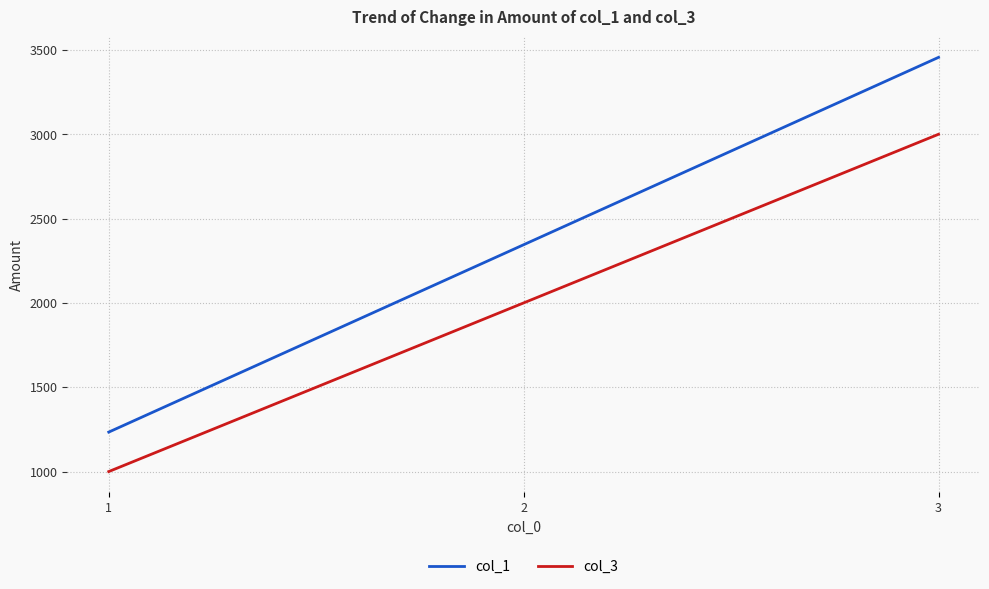

At 3, list the series in order from smallest to largest.

col_3, col_1